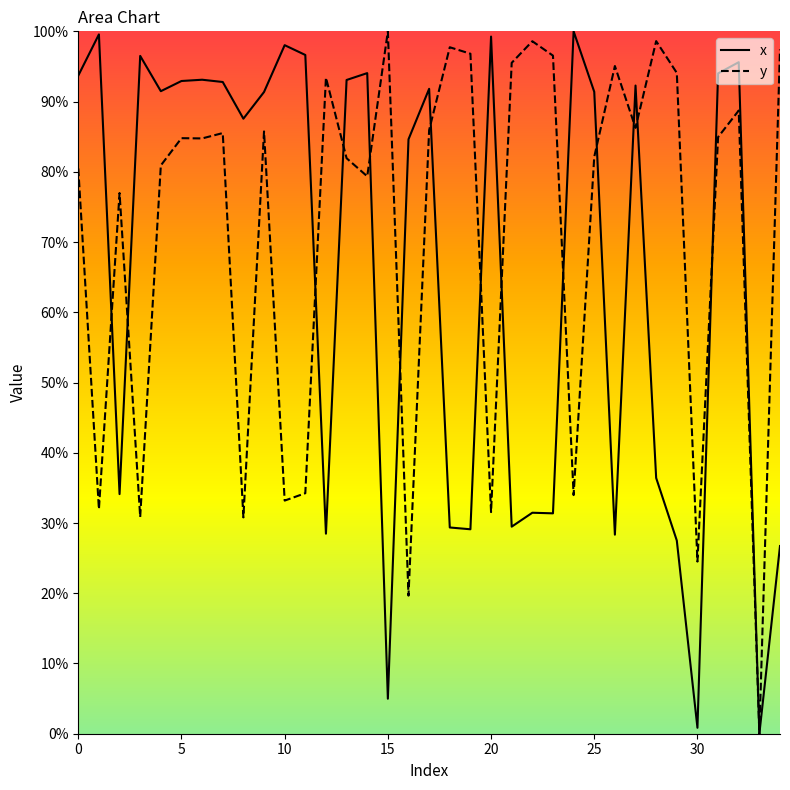

What is the maximum value for y?

100.0